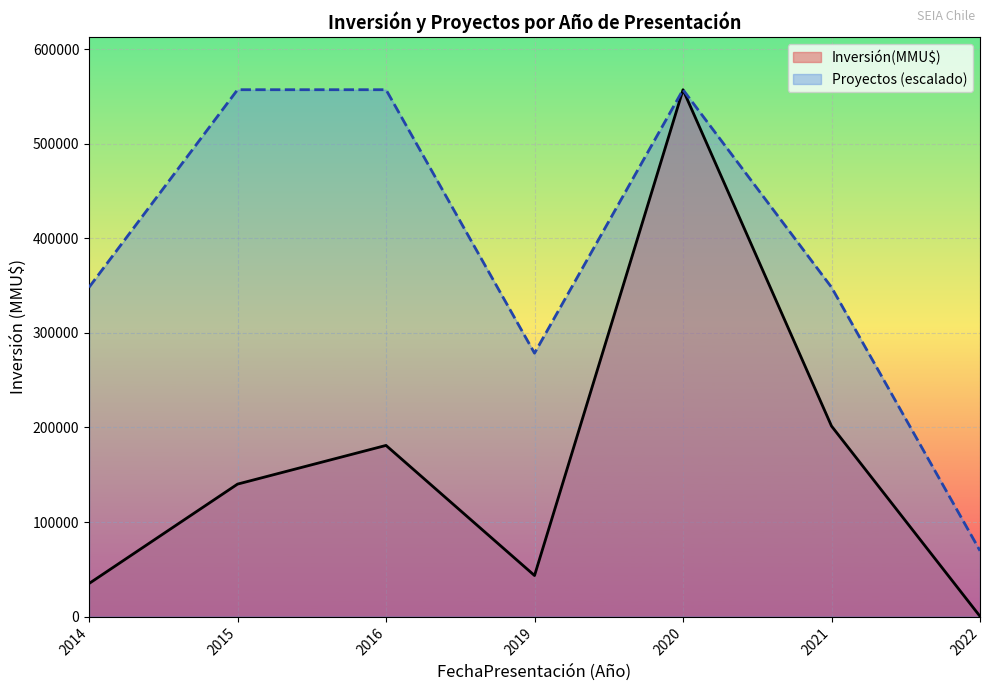

Which series has the largest total across all categories?

Proyectos (escalado)